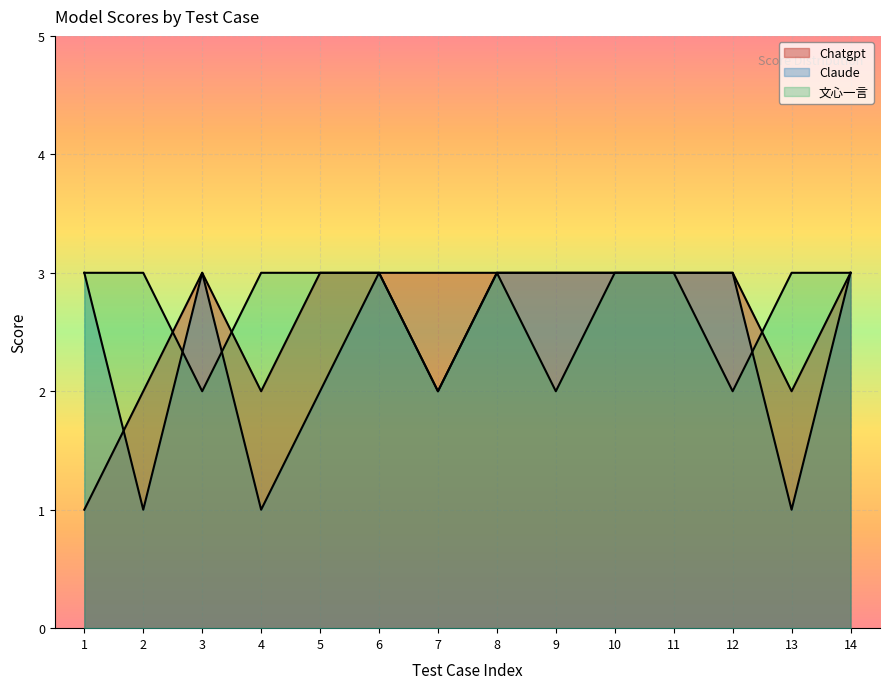

The 文心一言 series shows 3 at 13. True or false?

True